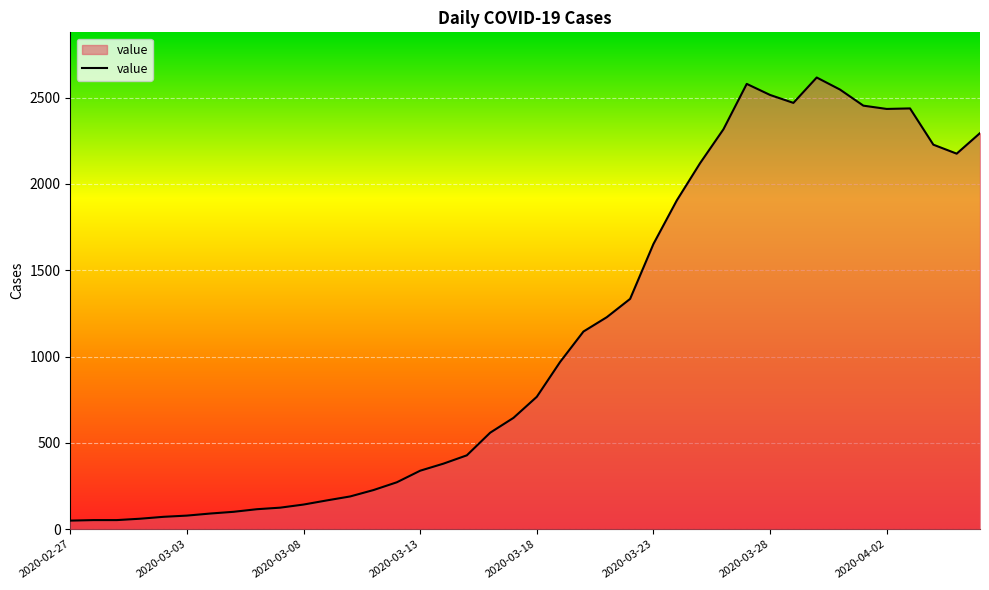

What is the maximum value shown in the chart?

2616